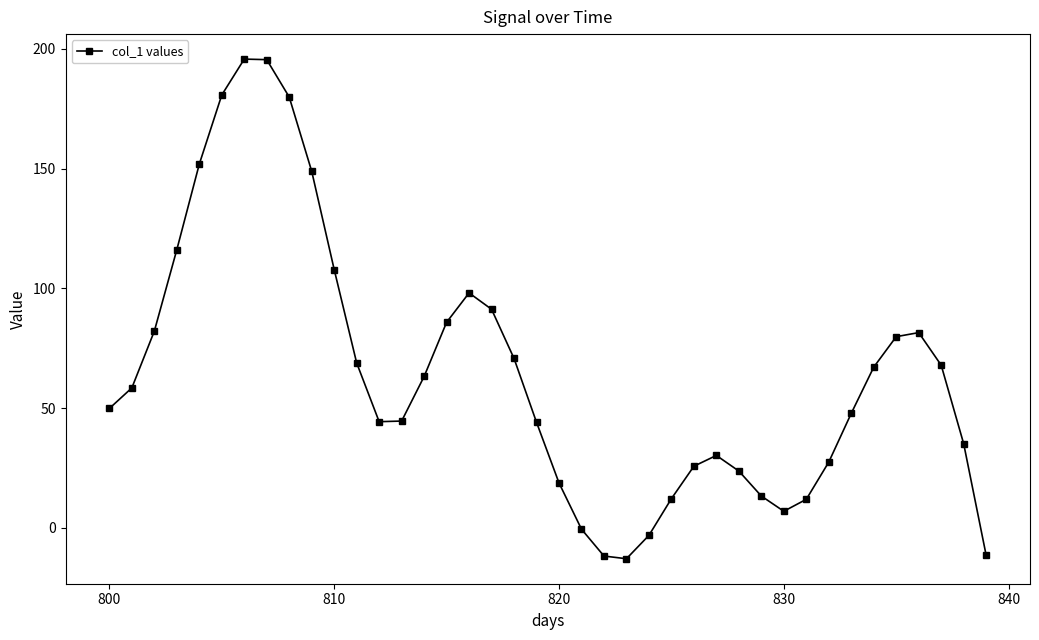

How many points are lower than both their immediate neighbors (excluding endpoints)?

3